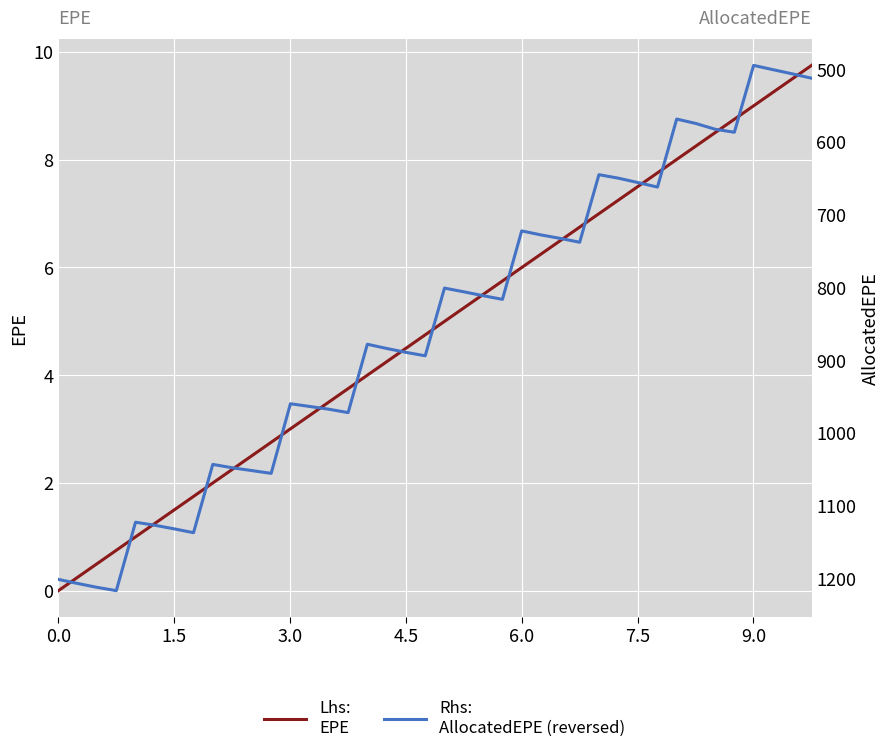

How many series are shown in this chart?

2